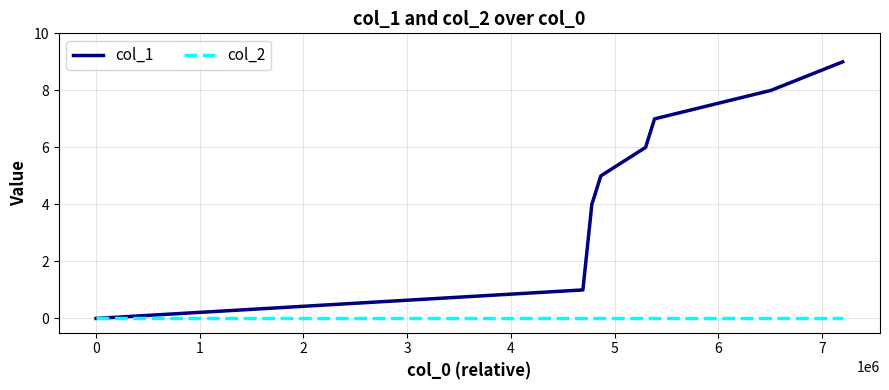

Reading left to right, transcribe all the data shown in this chart.

col_1: 0	1	4	5	6	7	8	9
col_2: 0	0	0	0	0	0	0	0